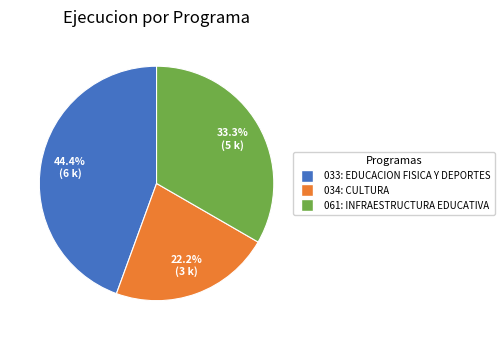

Which slice is the largest?

033: EDUCACION FISICA Y DEPORTES